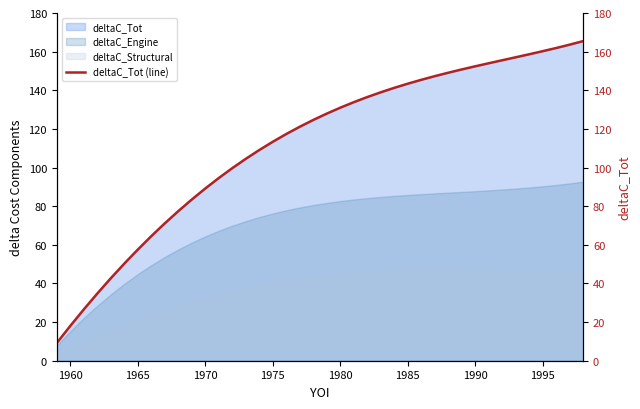

What is the difference between the maximum and minimum values?

156.3